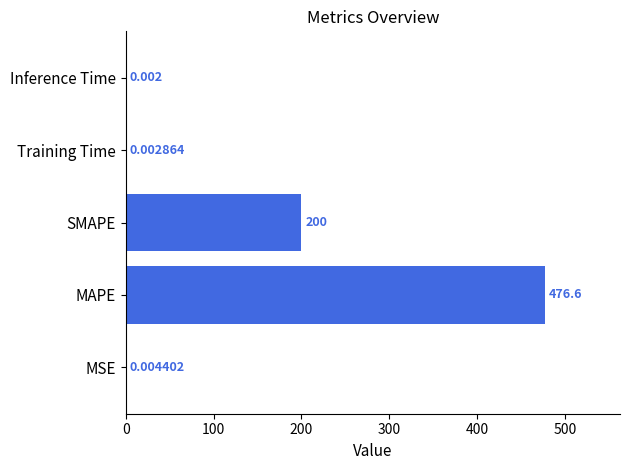

Between Inference Time and MSE, which is larger?

MSE